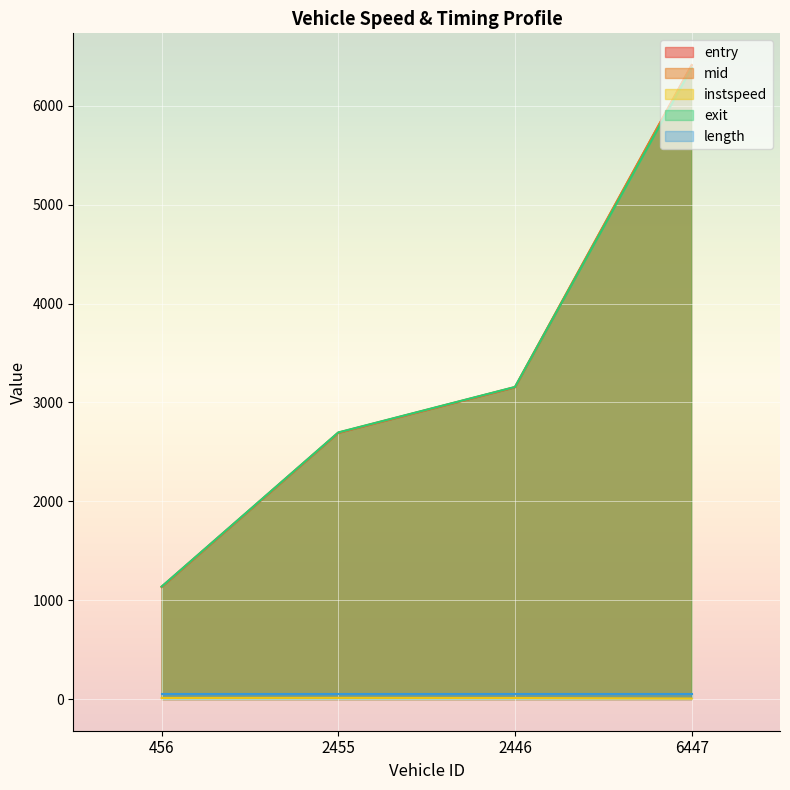

How many data points in instspeed are above 10?

3